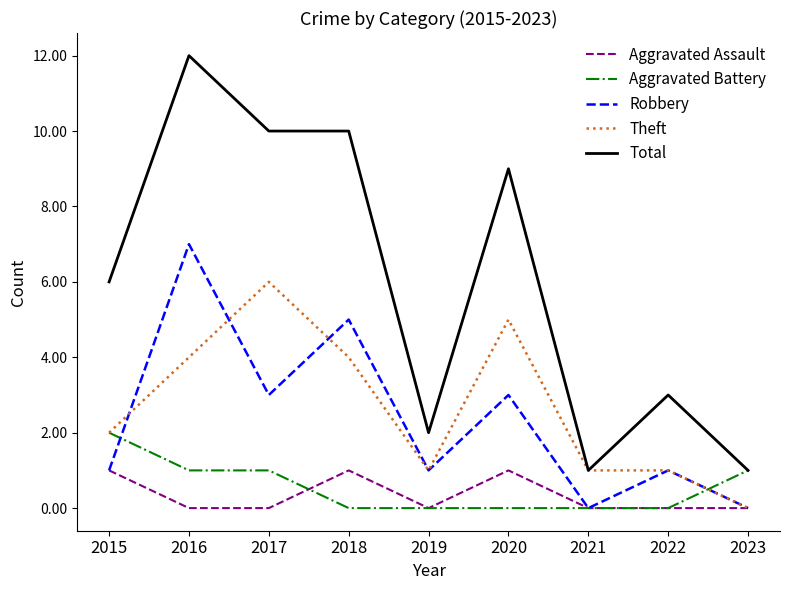

True or false: Robbery has a value of 5 at 2018.

True